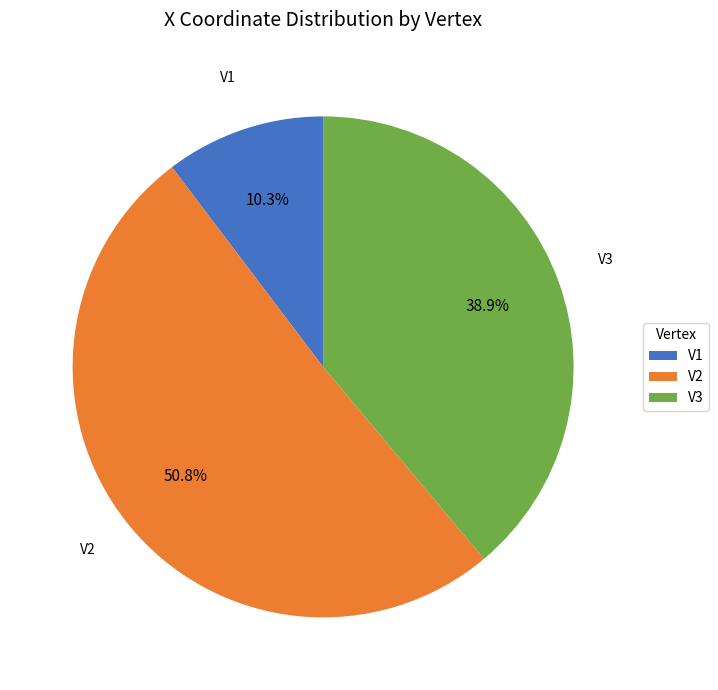

True or false: V3 accounts for 39% of the total.

True